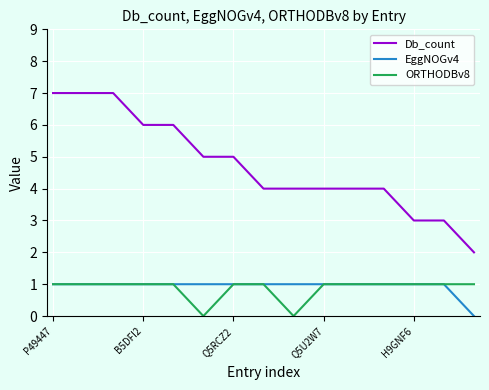

Which series has the largest total across all categories?

Db_count